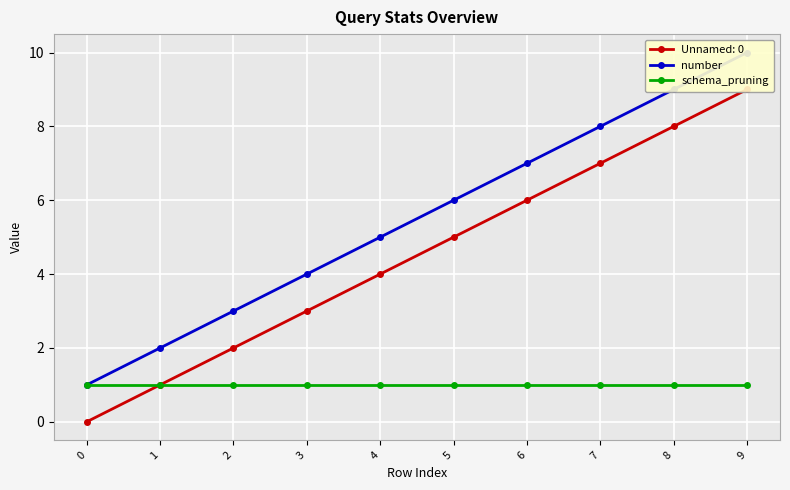

Which series has the largest range (max minus min)?

number